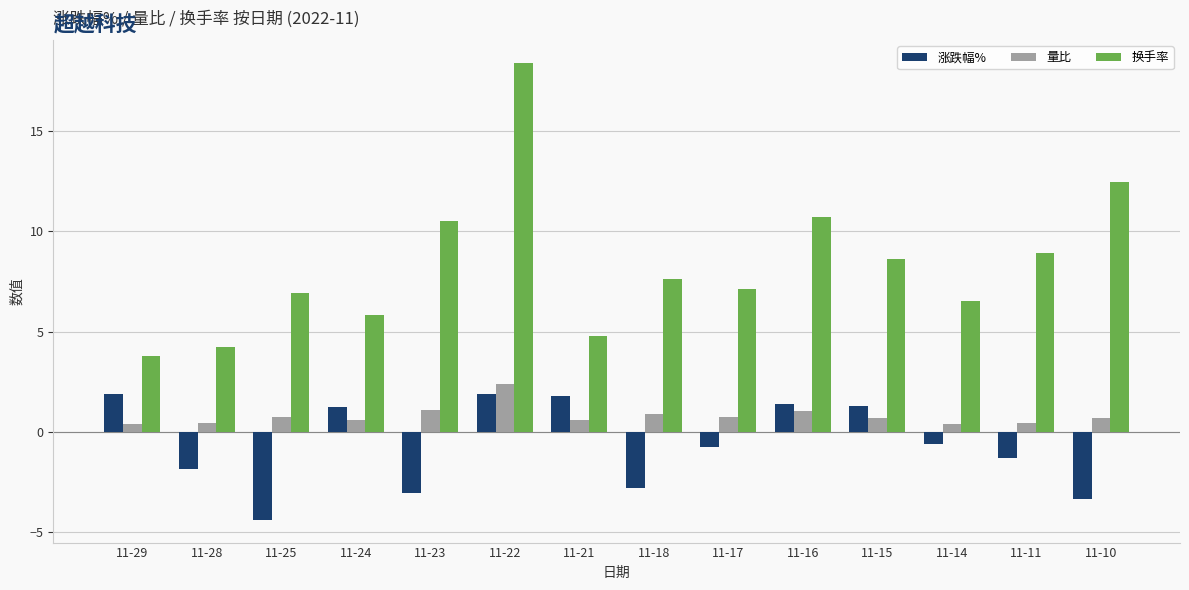

Which series has the largest total across all categories?

换手率